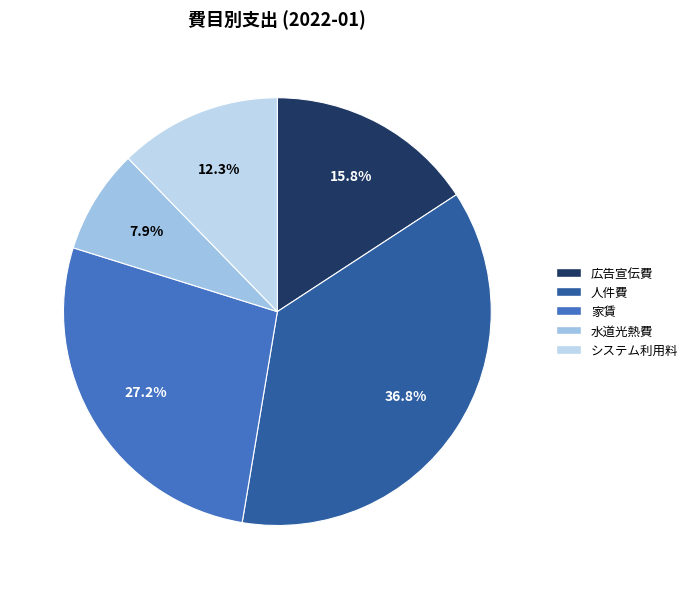

To the nearest percent, what is the average slice percentage?

20%